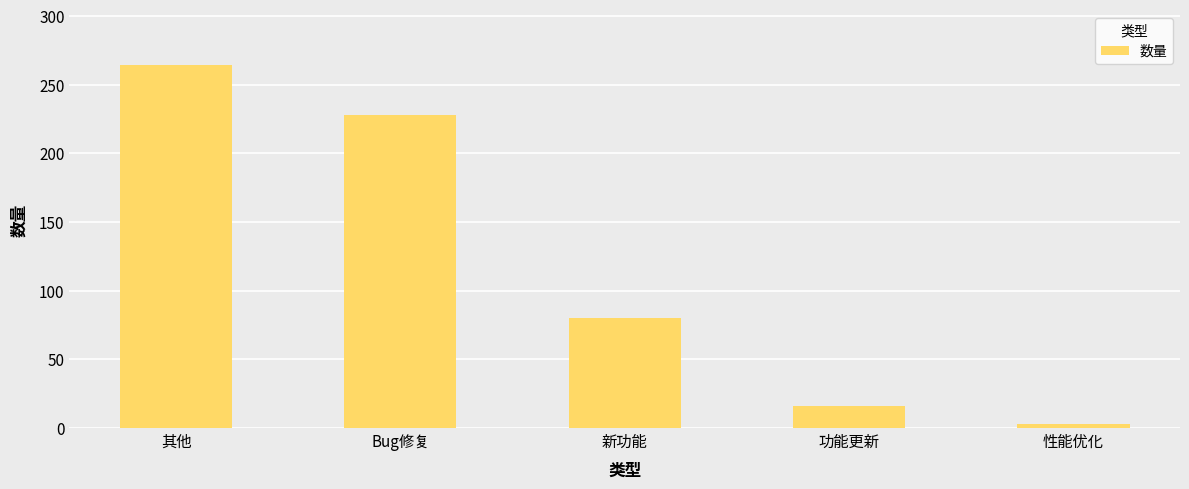

How many values are below 80?

2